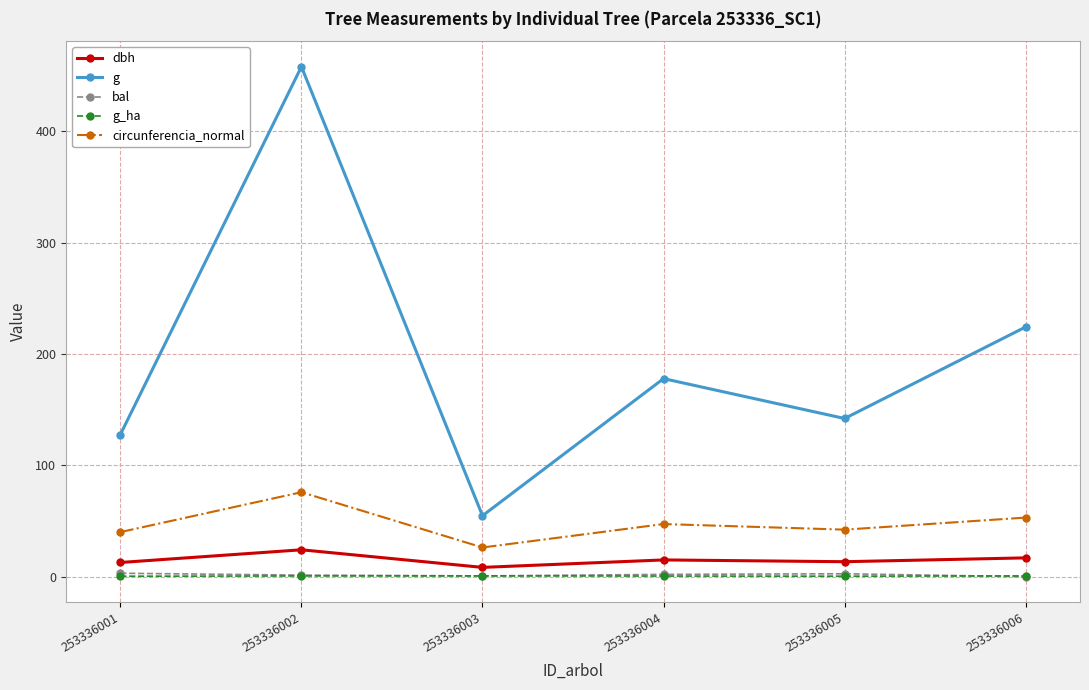

What is the total value across all series at 253336001?

184.0